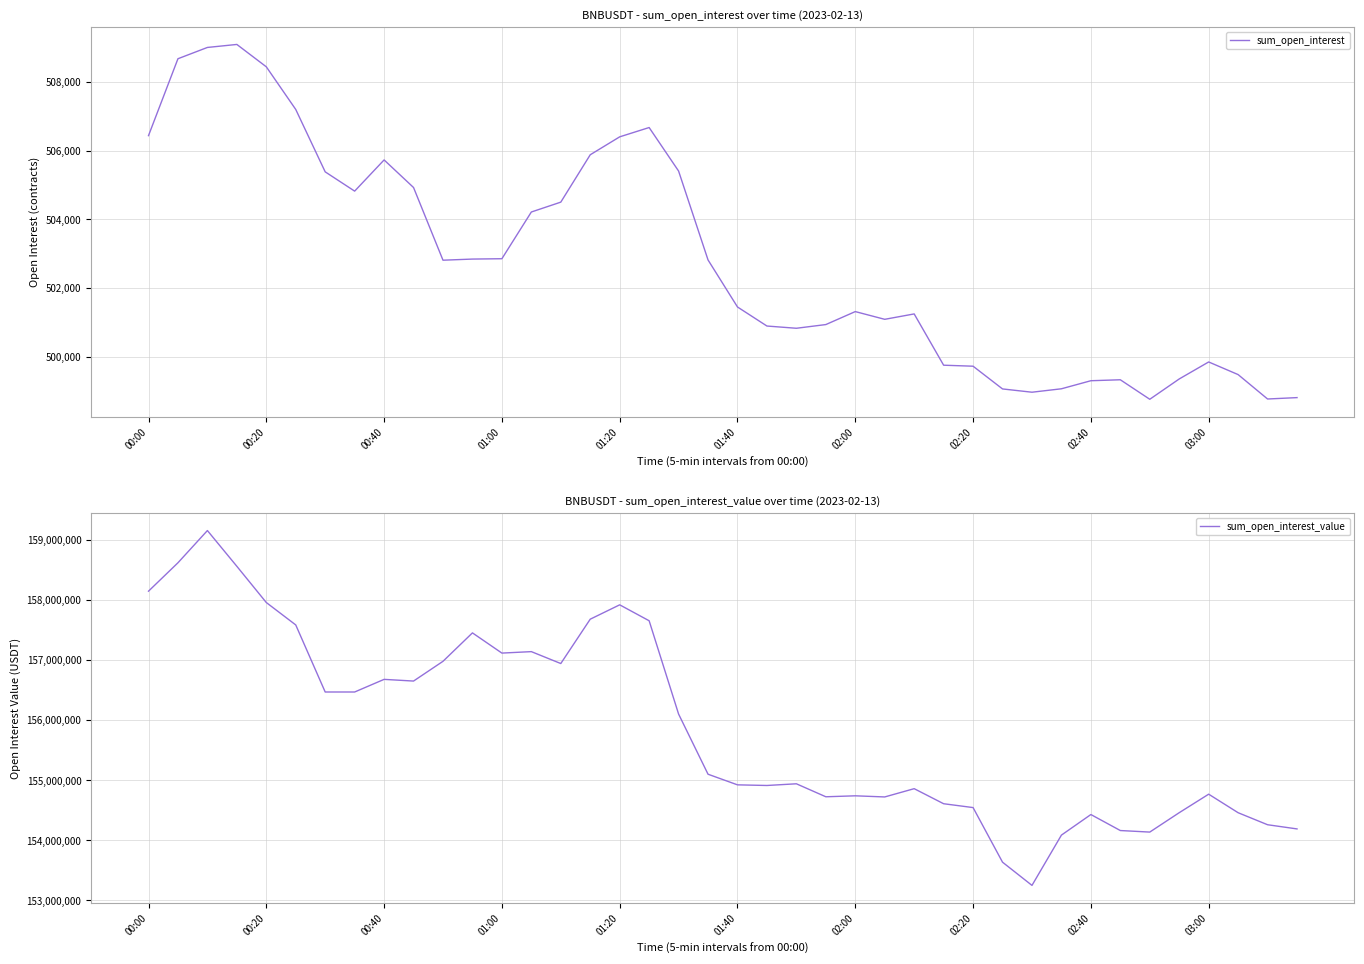

What position from the right is 18?

22